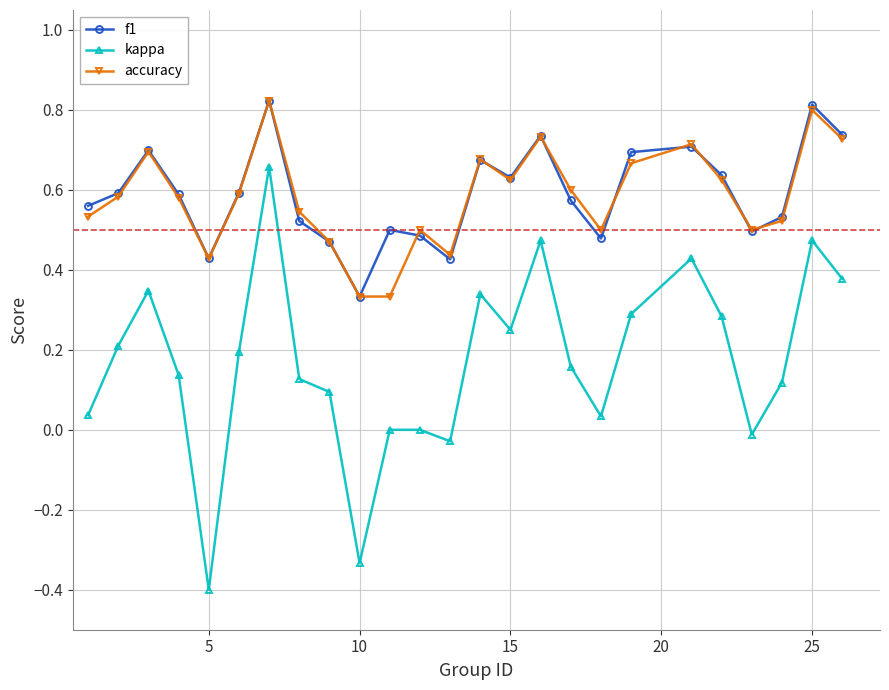

At how many categories does at least one series exceed 0?

25